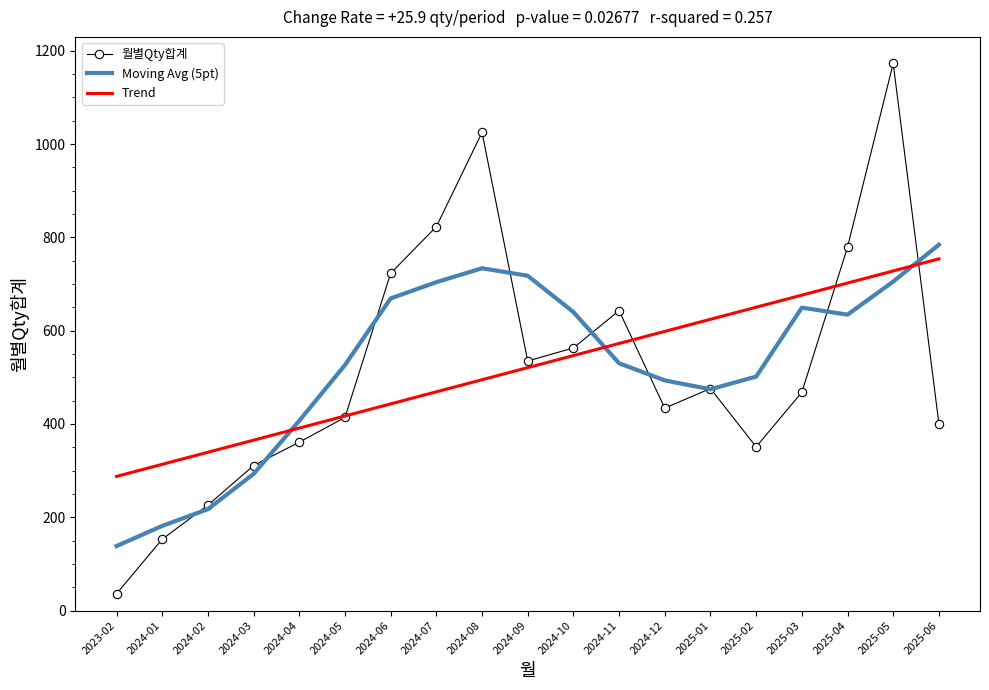

Which label corresponds to the smallest value in the chart?

2023-02